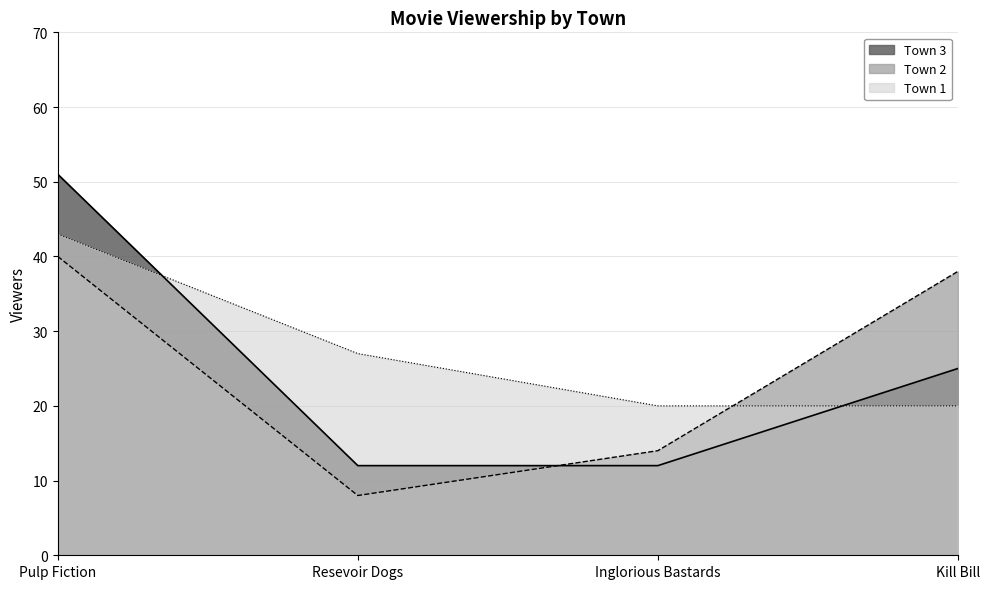

Reading right to left, transcribe all the data shown in this chart.

Town 1: Kill Bill=20	Inglorious Bastards=20	Resevoir Dogs=27	Pulp Fiction=43
Town 2: Kill Bill=38	Inglorious Bastards=14	Resevoir Dogs=8	Pulp Fiction=40
Town 3: Kill Bill=25	Inglorious Bastards=12	Resevoir Dogs=12	Pulp Fiction=51